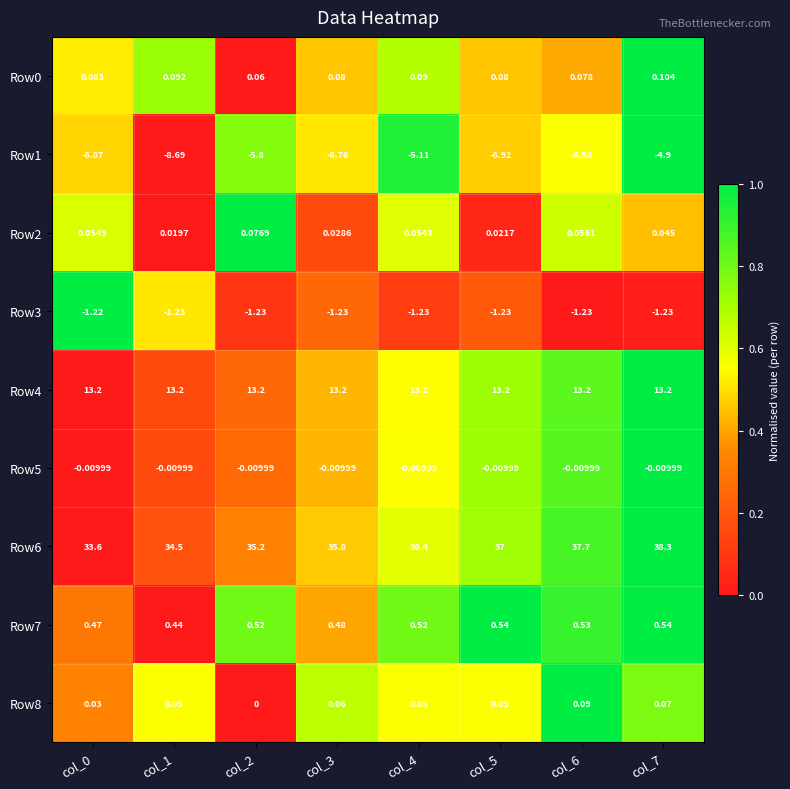

At which category is the sum across all series the highest?

col_7